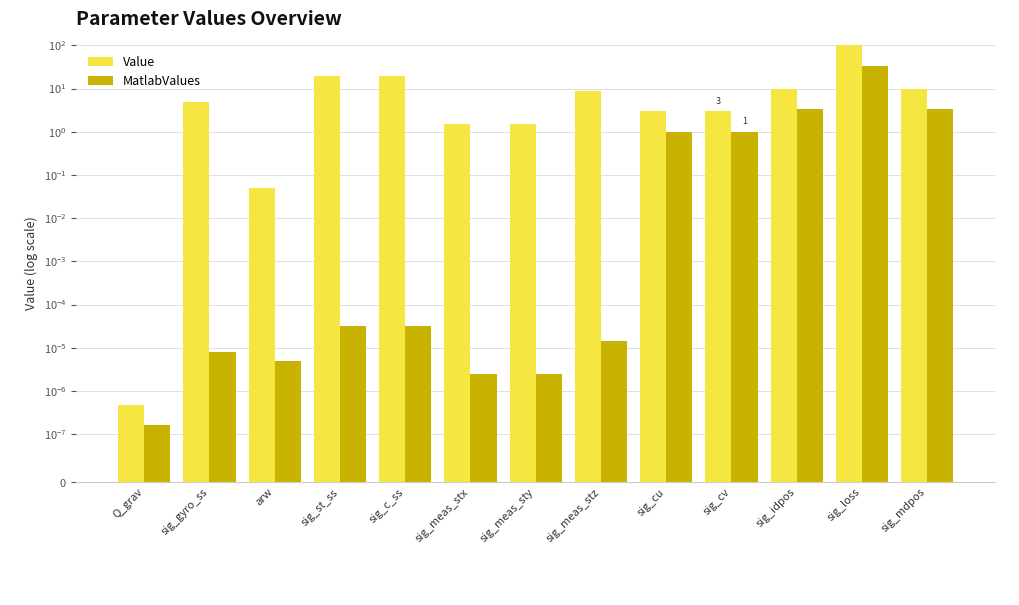

How many data points in Value are less than 5?

6